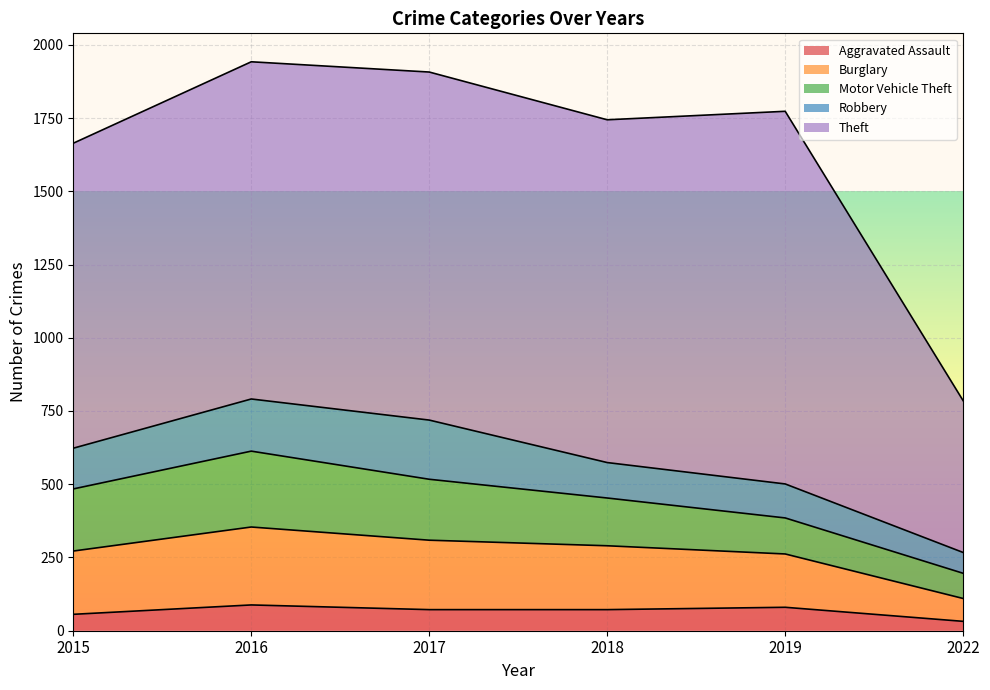

How many lines are shown in the chart?

5